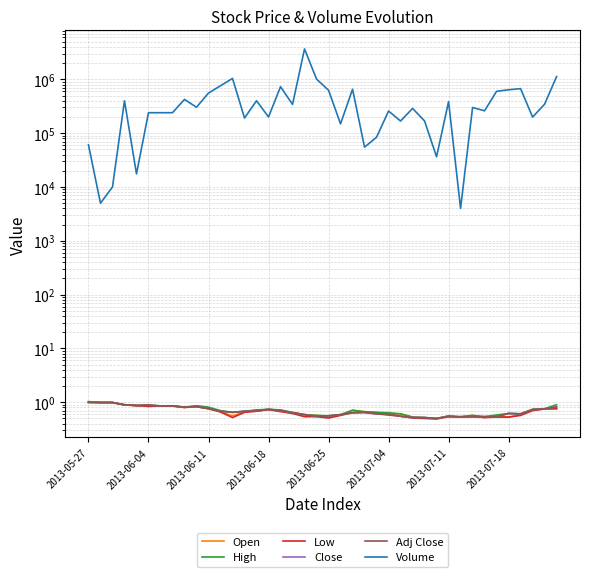

What is the value of the High point at the 17th from the left?

0.7